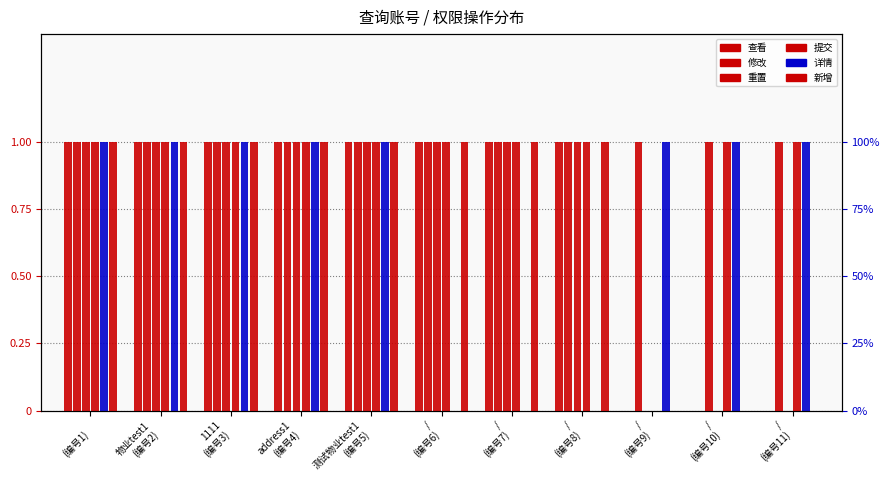

What is the sum of all 提交 values?

10